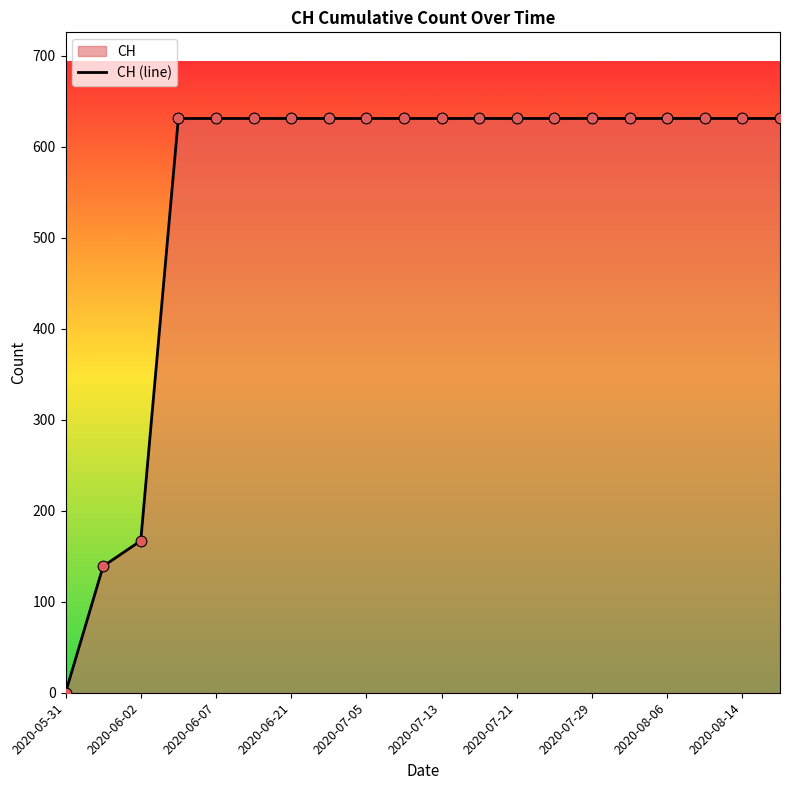

What is the ratio of the value at 2020-07-29 to the value at 2020-07-13?

1.0